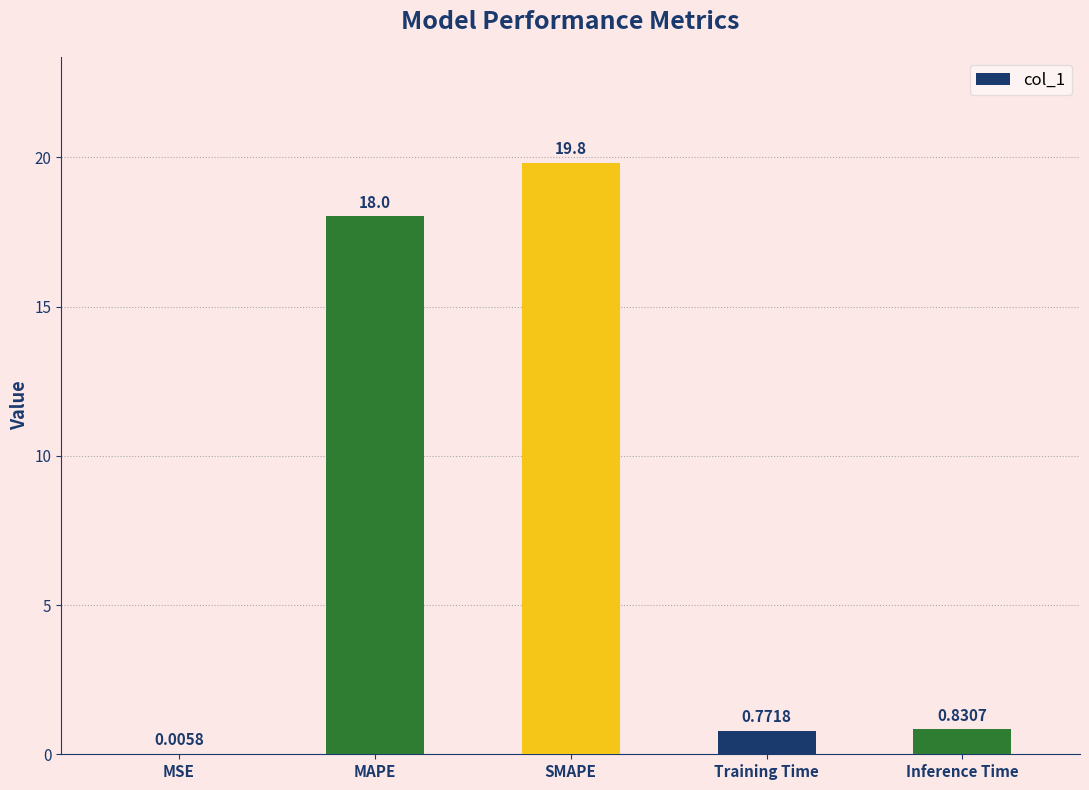

The value at SMAPE is 26.6. True or false?

False